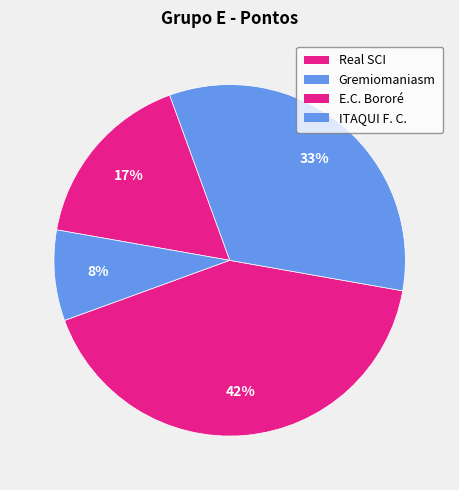

To the nearest percent, what portion does Real SCI represent?

42%